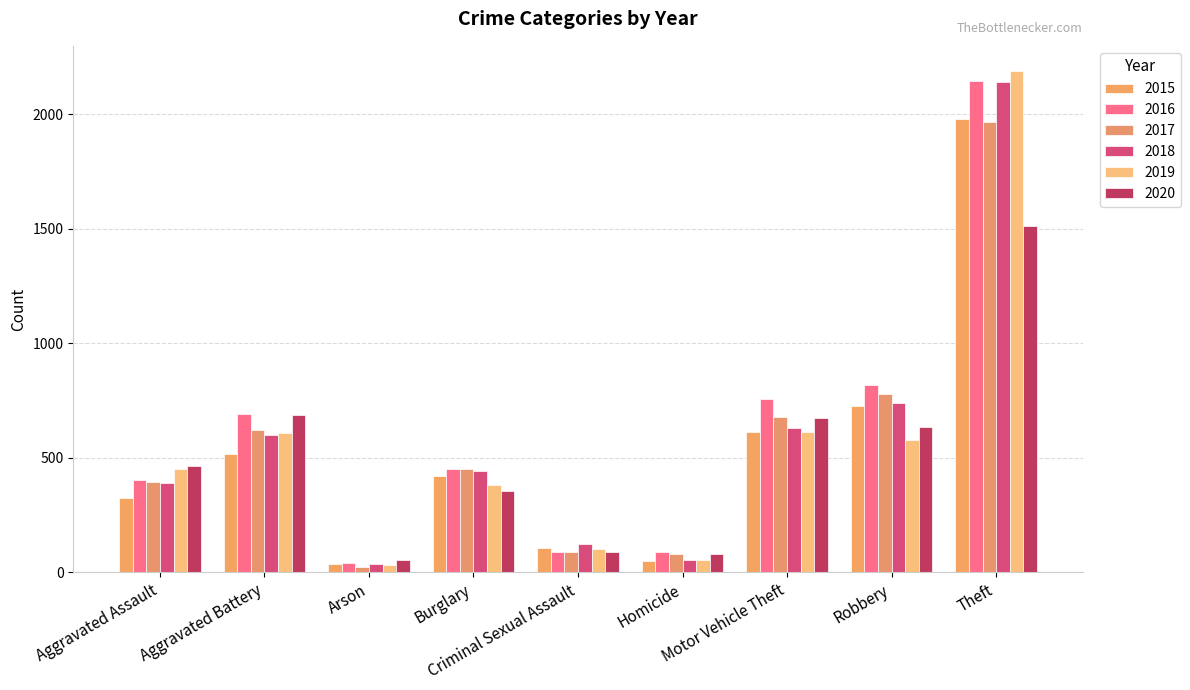

What is the smallest value displayed?

23